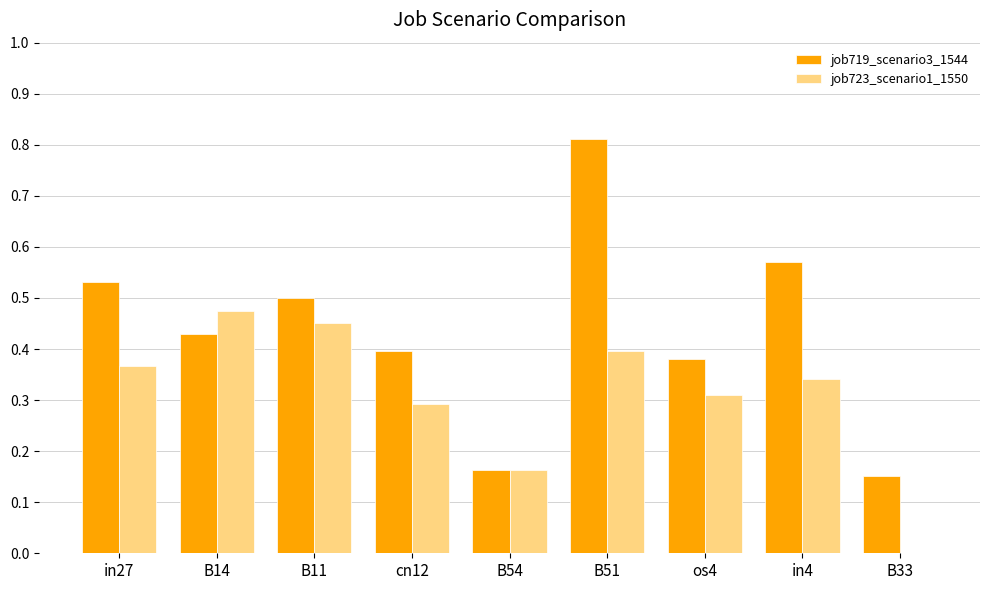

At which category does the chart reach its peak across all series?

B51